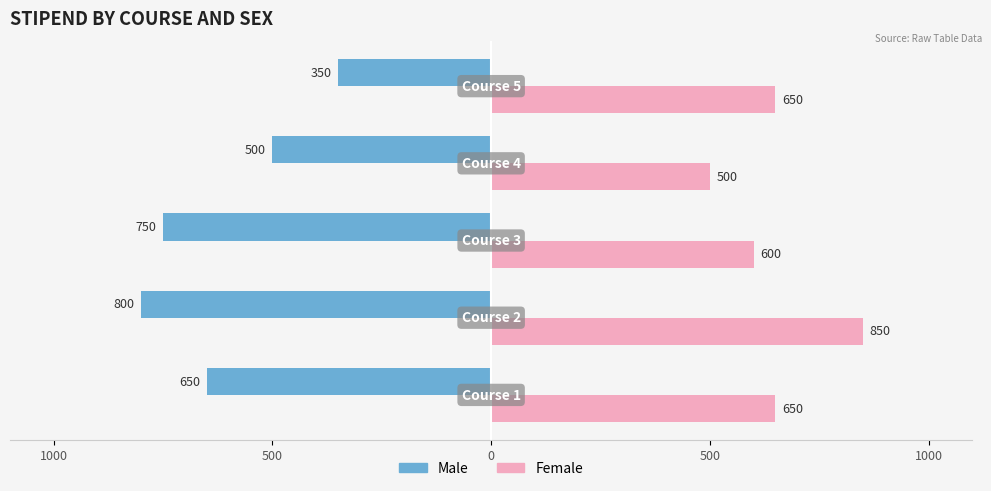

What are all the series names shown in the legend?

Male, Female